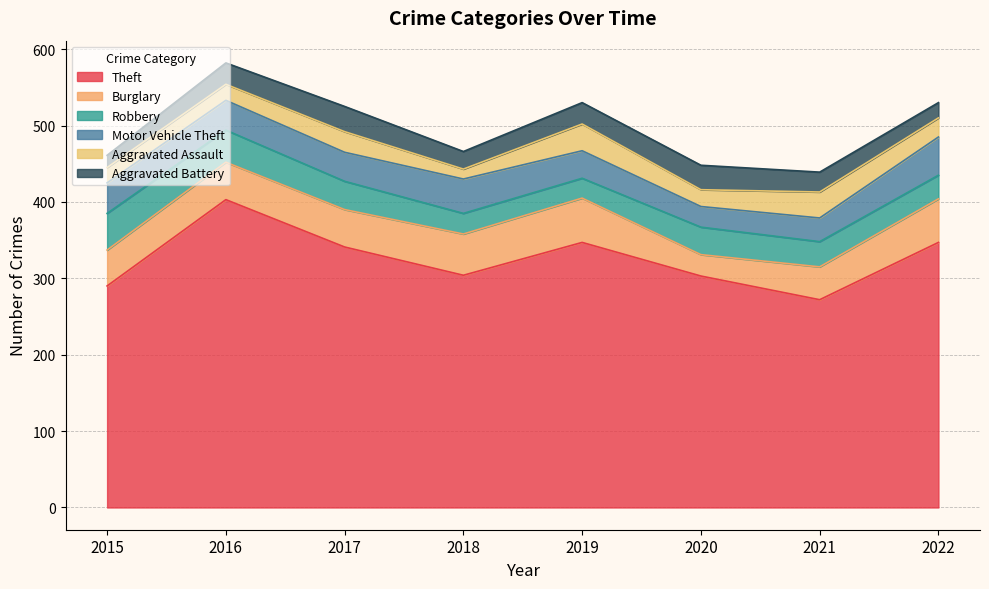

Where does the Theft series first go above 341?

2016